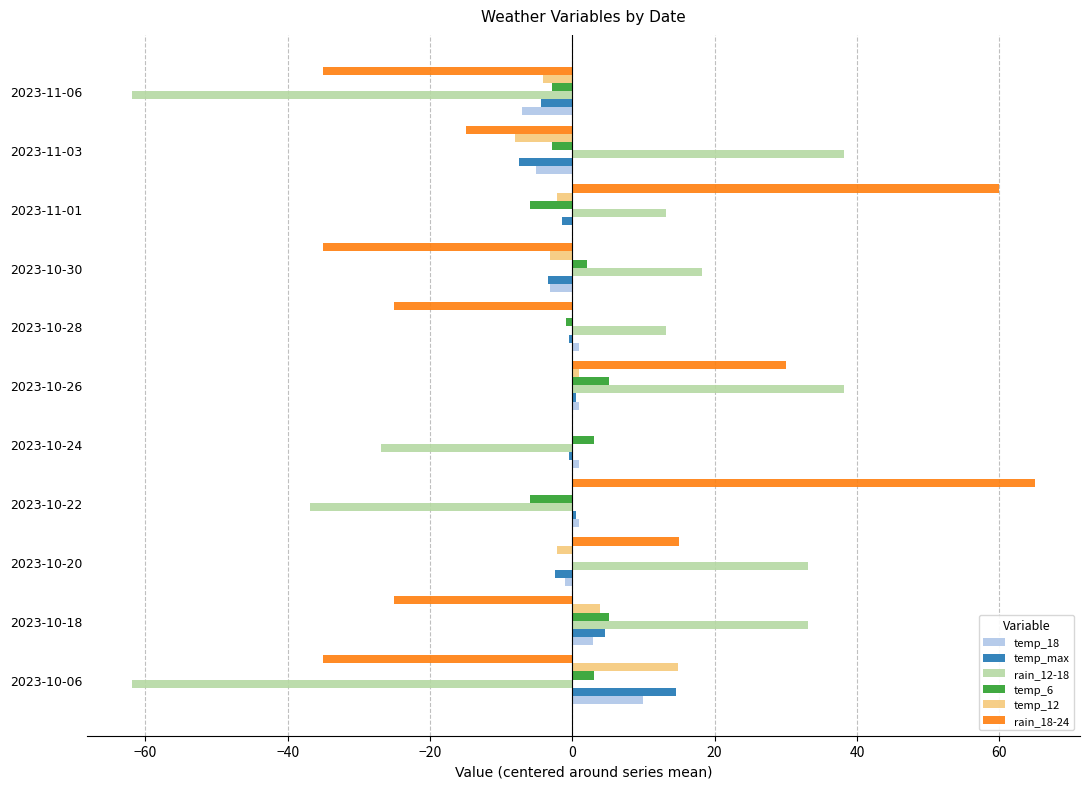

Is it true that temp_max equals 0.5 at 2023-10-22?

True